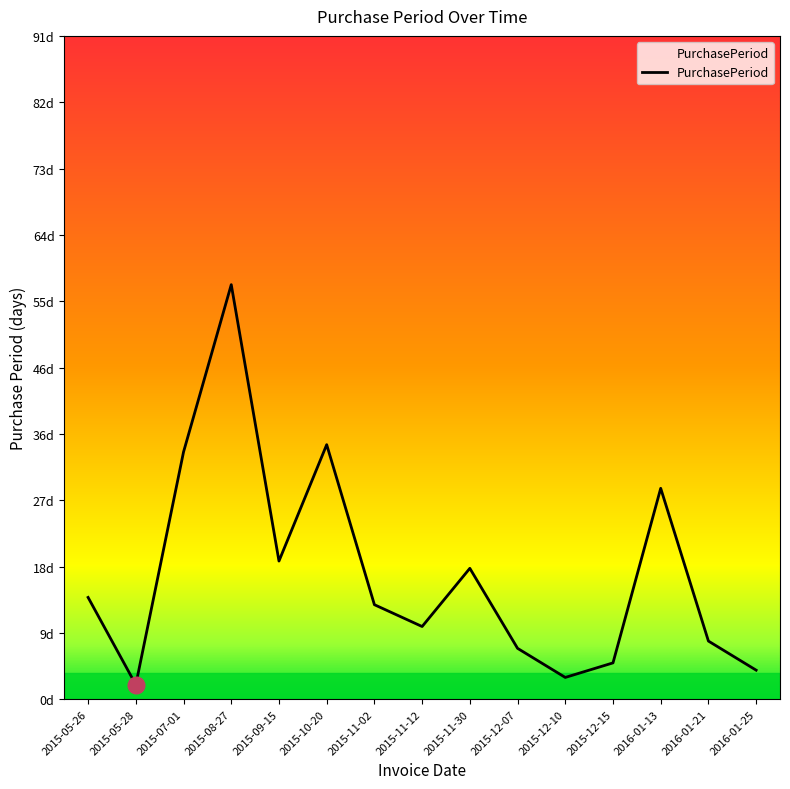

Reading left to right, extract all data points from this chart.

14	2	34	57	19	35	13	10	18	7	3	5	29	8	4